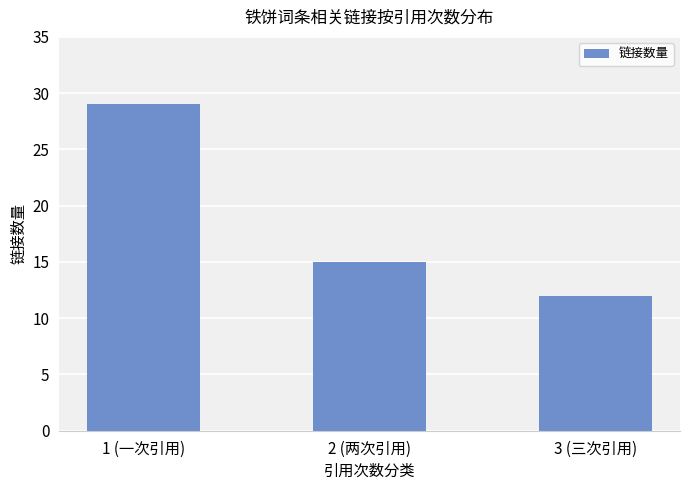

What is the label of the 3rd bar from the left?

3 (三次引用)